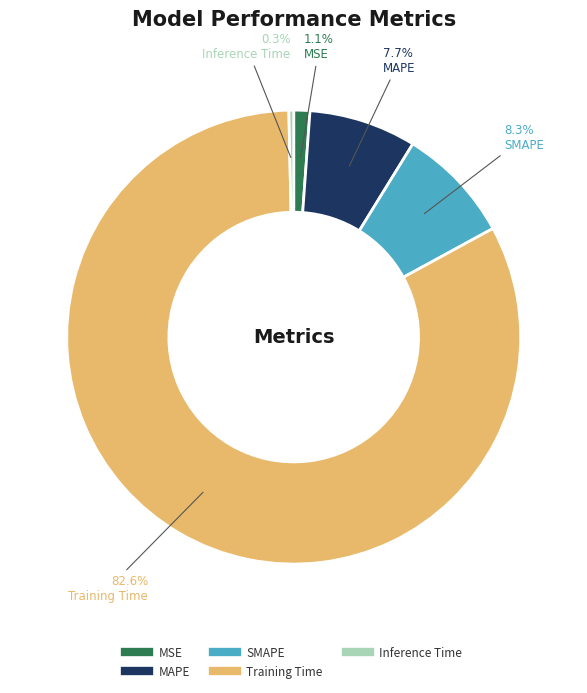

To the nearest percent, what is the difference between the Inference Time and SMAPE slice percentages?

8%